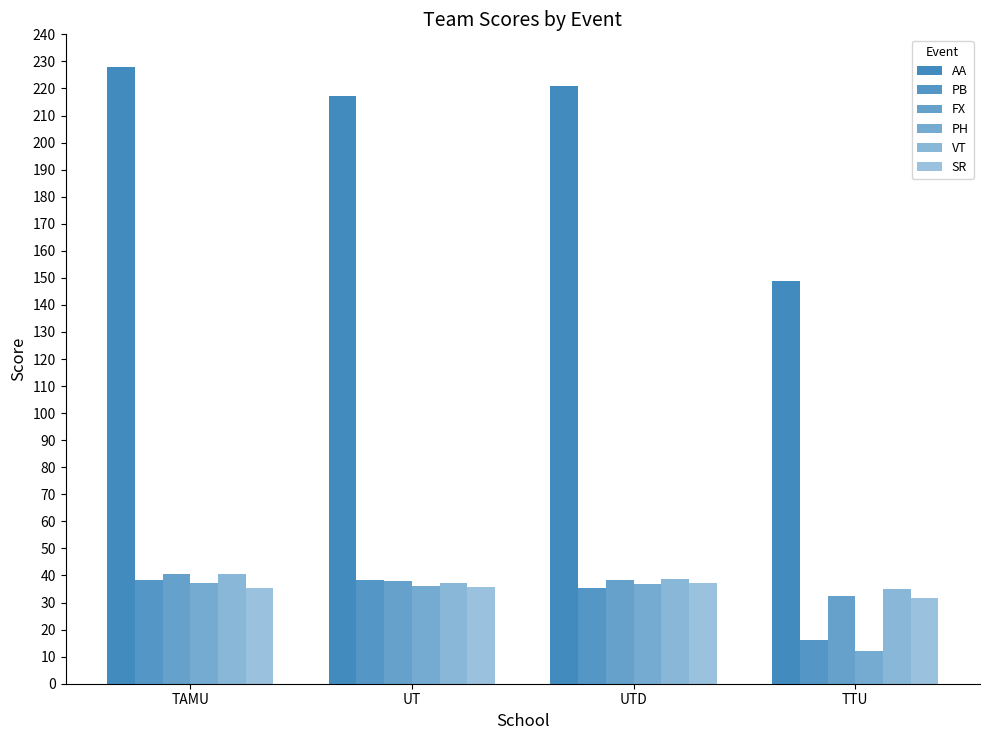

Are the bars grouped side by side (vs. stacked)?

Yes